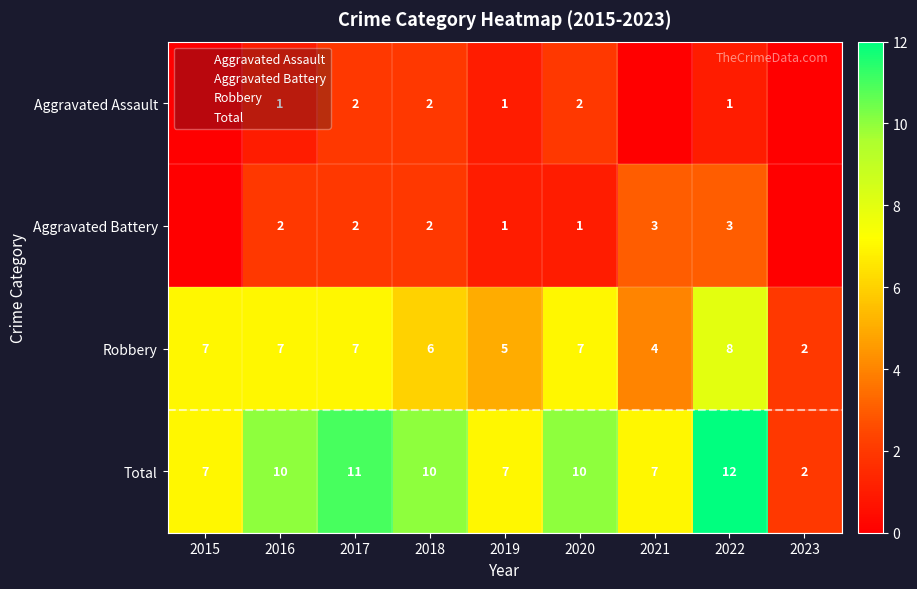

Between 2023 and 2022, which is larger?

2022